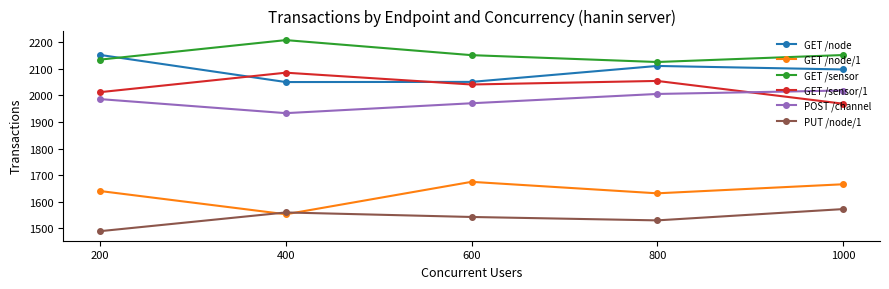

At which label does GET /sensor first exceed 2151?

400